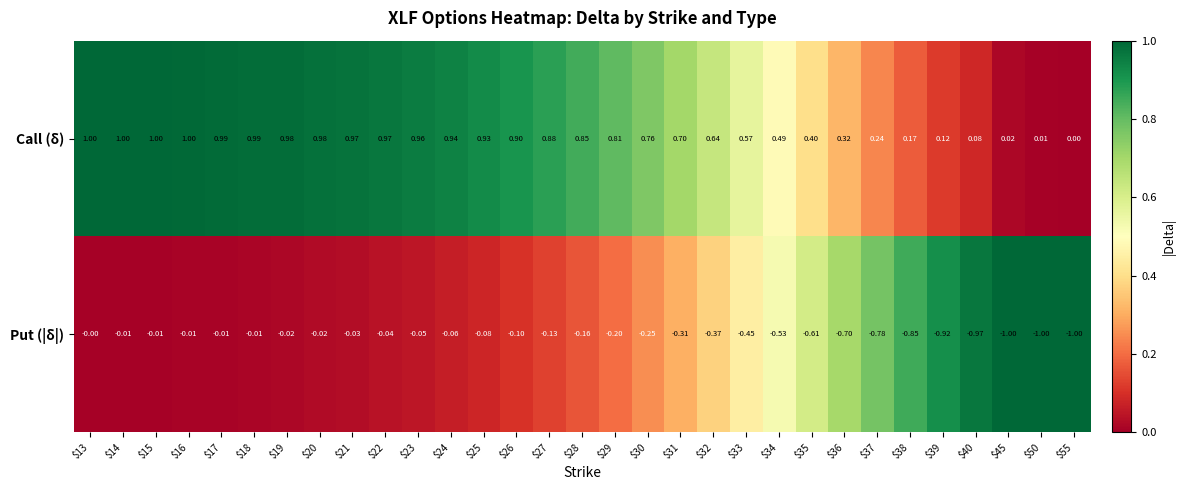

Which series has the largest total across all categories?

Call (δ)